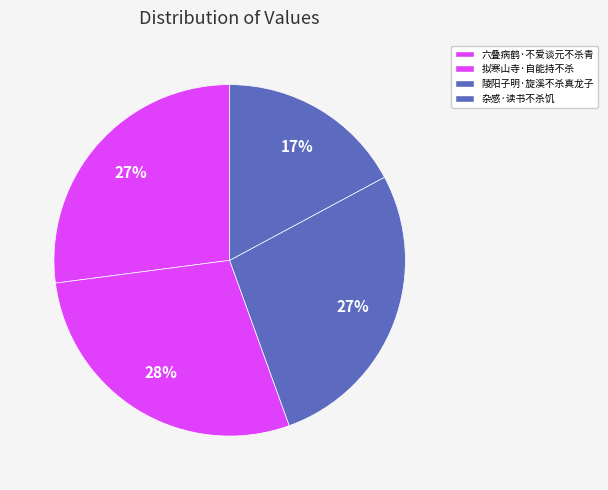

Count the number of slices in the pie.

4